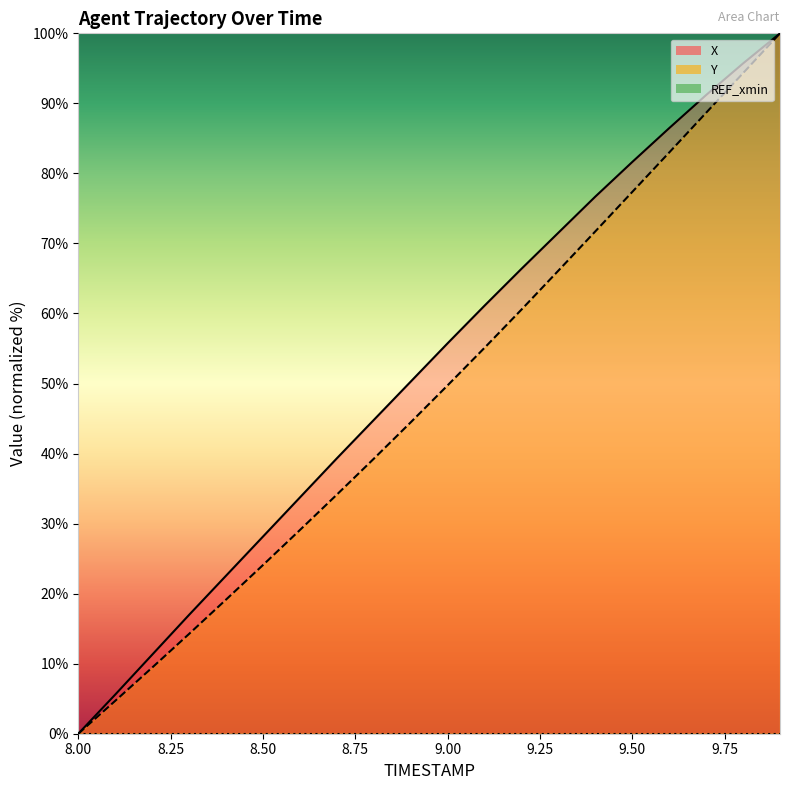

Which category has the lowest value across all series?

8.0